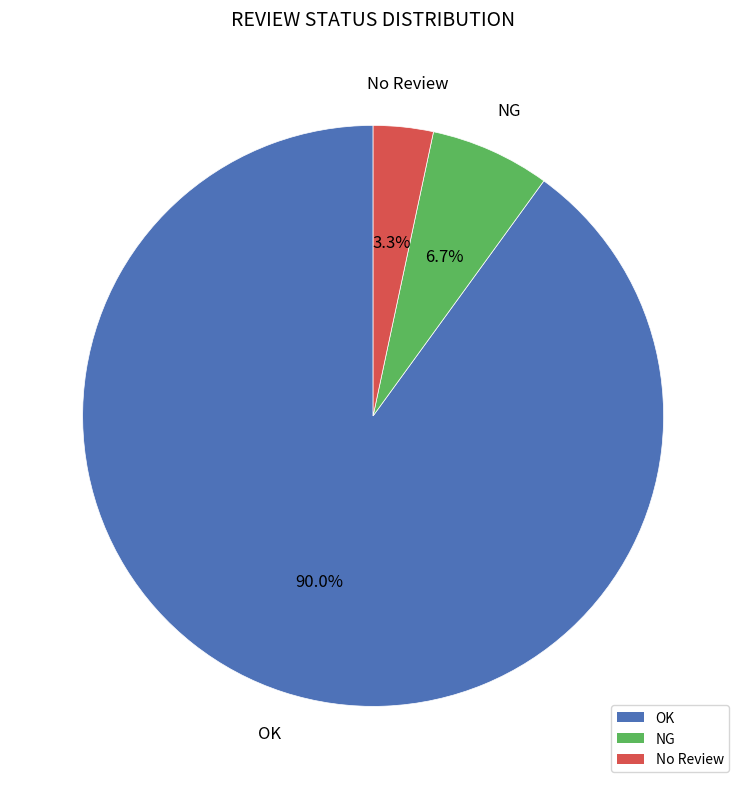

Which slice is the largest?

OK